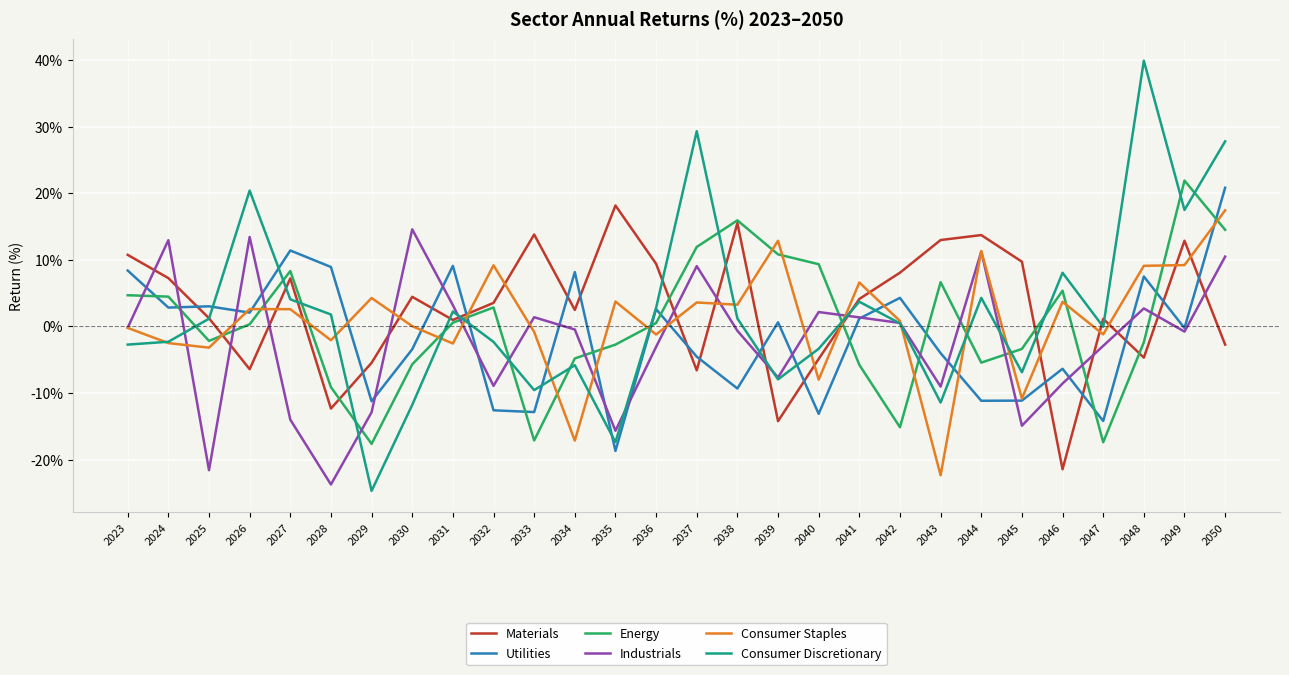

True or false: Materials and Industrials cross at least once.

True